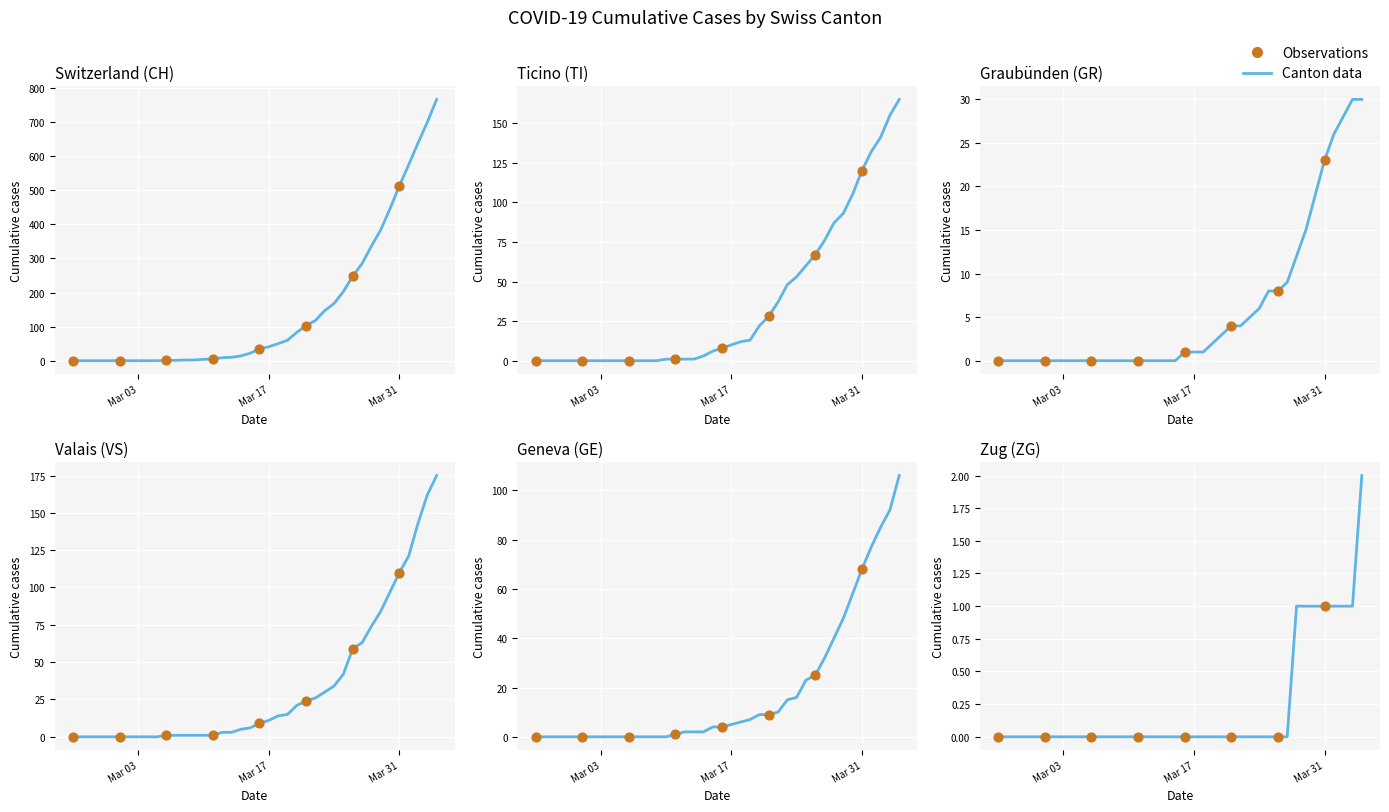

Which series reaches the maximum Y coordinate?

CH